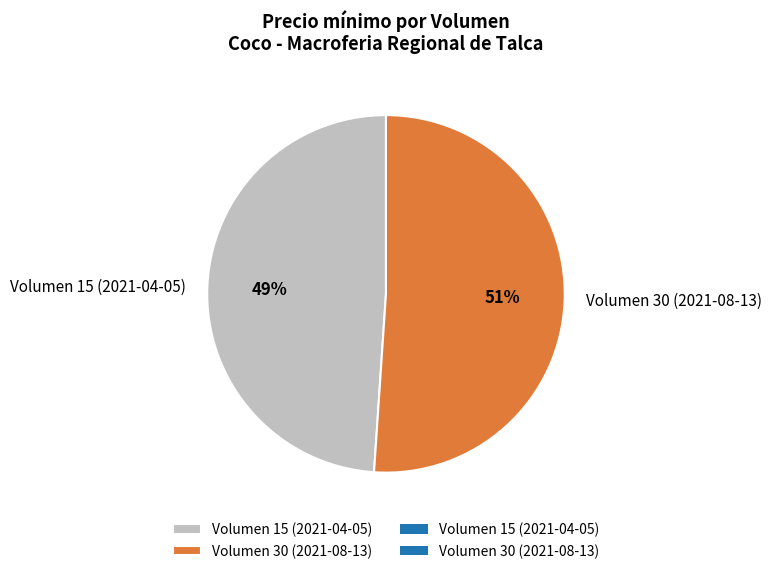

To the nearest percent, what is the combined percentage of Volumen 15 (2021-04-05) and Volumen 30 (2021-08-13)?

100%